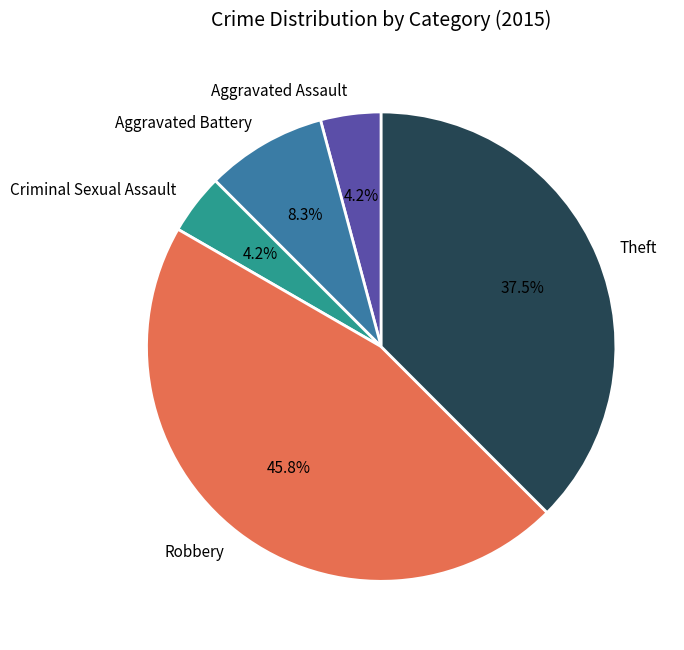

To the nearest percent, what is the average slice percentage?

20%